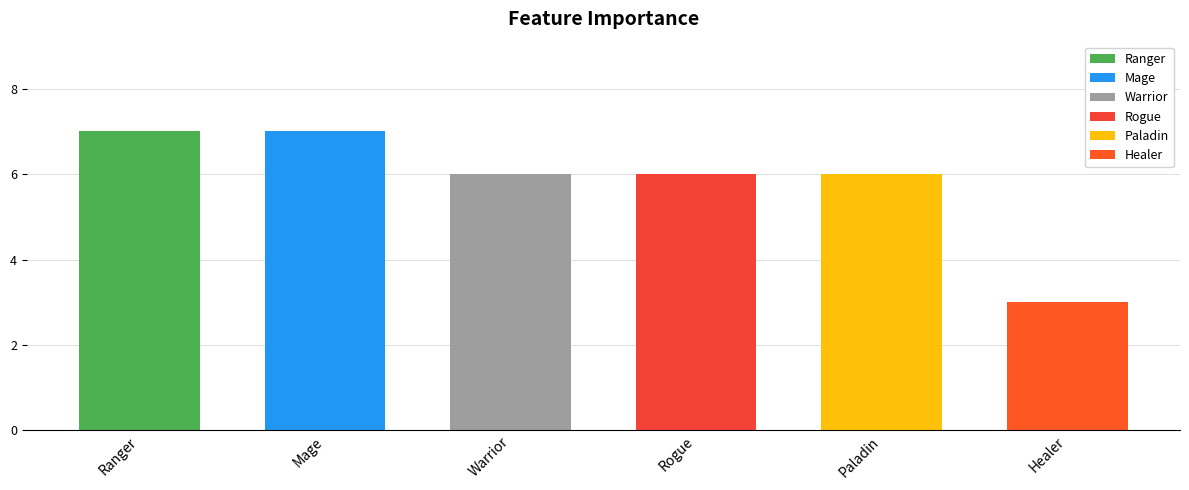

What is the label of the 3rd bar from the left?

Warrior